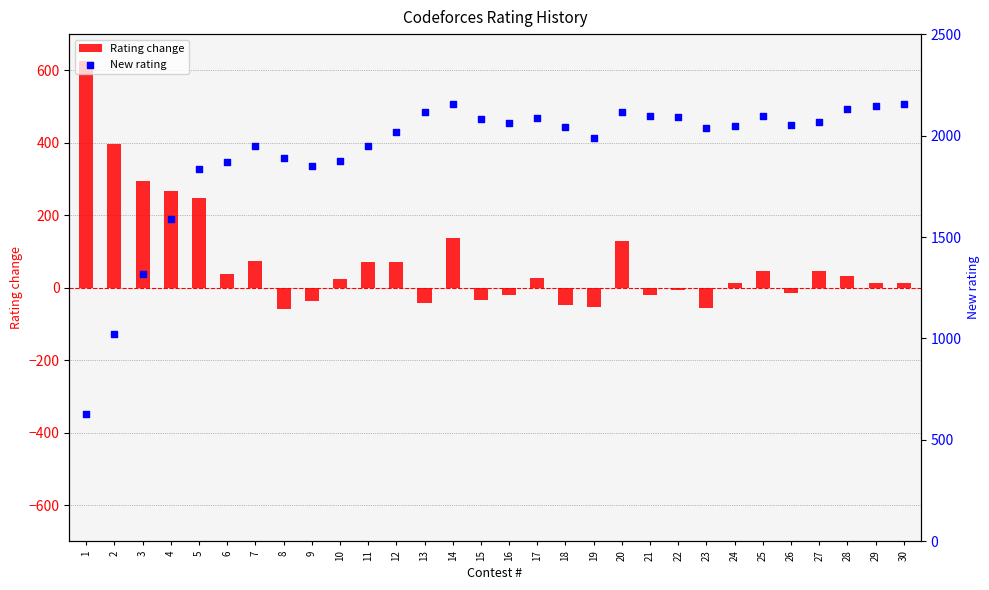

Which series has the largest Y range (max minus min)?

New rating